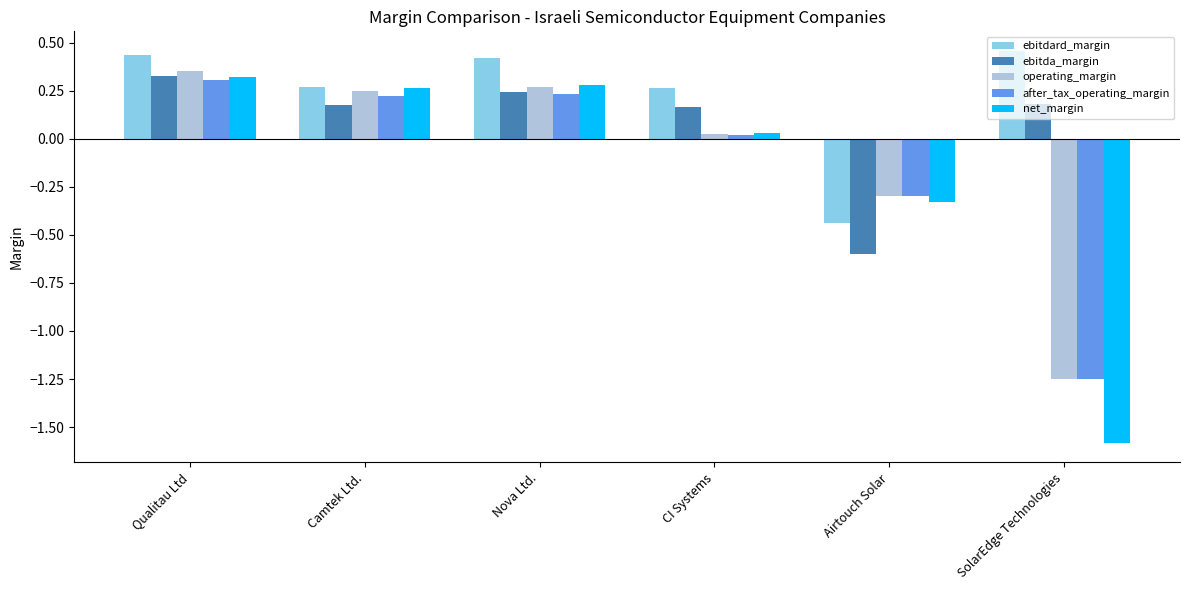

What is the difference between the maximum and minimum values in the net_margin series?

1.9